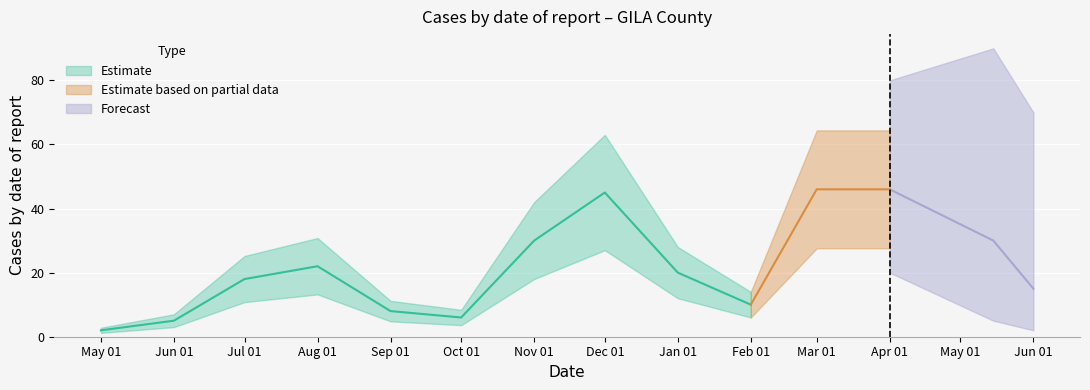

Which has a higher value, 2020-11-01 or 2021-02-01?

2020-11-01